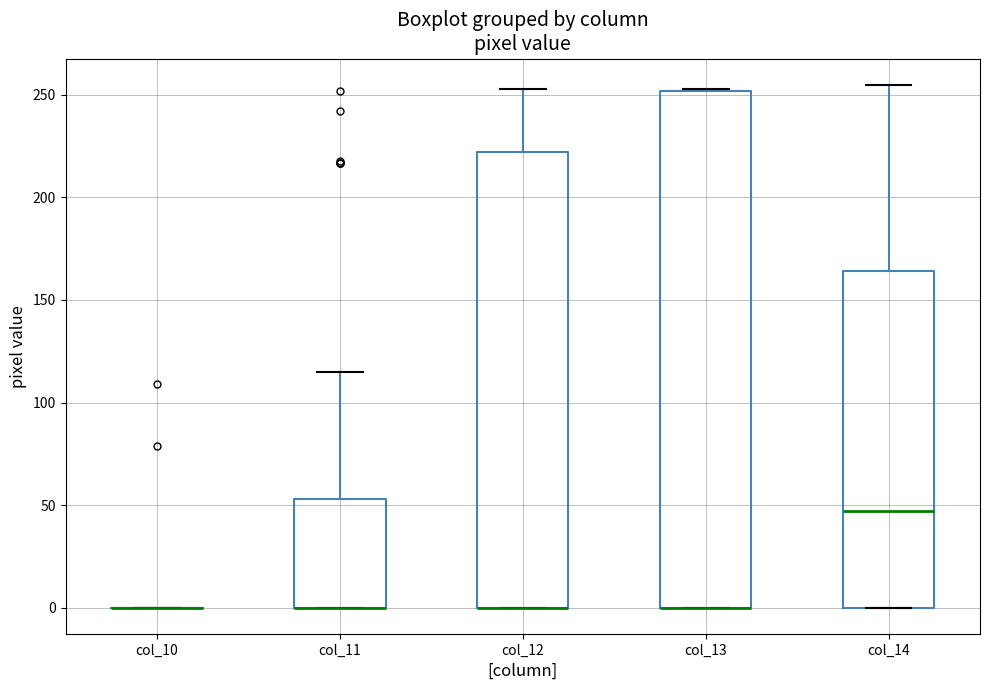

Where is the upper edge of the box for col_11 on the y-axis? The values are not printed on the chart, so give them approximately, as read against the axis.

55